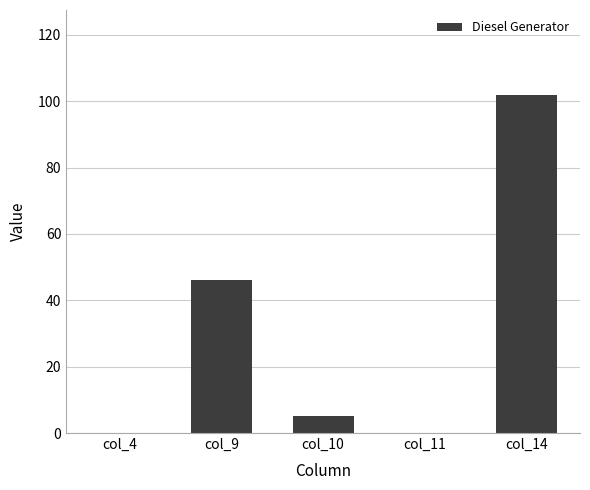

The chart shows a value of -49 at col_11. True or false?

False